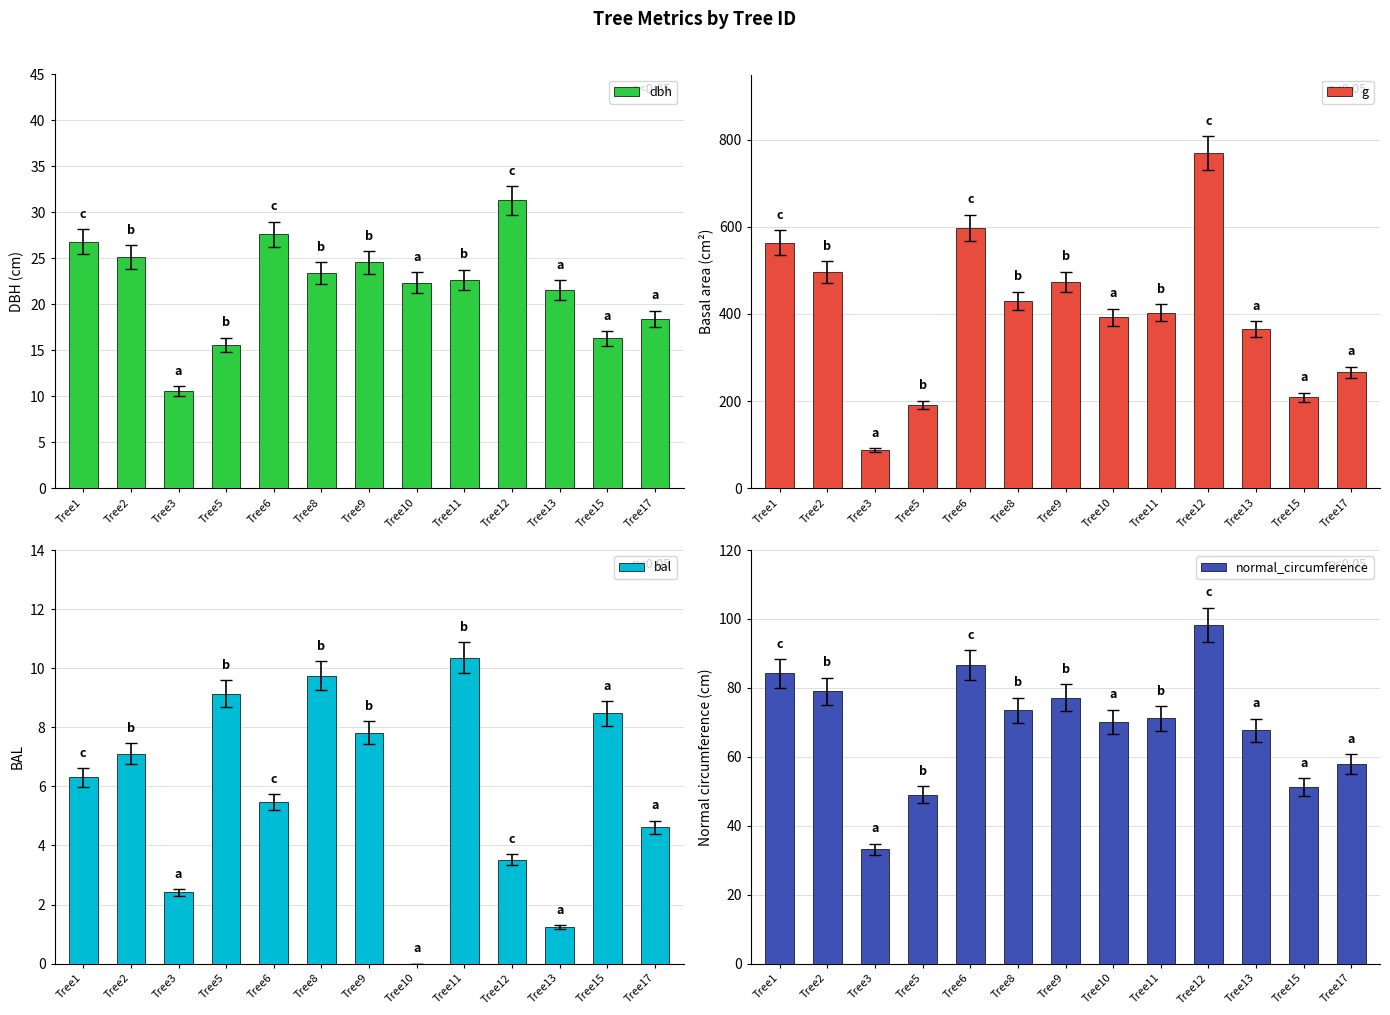

Reading right to left, extract all data points from this chart.

dbh: 18.4	16.3	21.6	31.3	22.6	22.4	24.6	23.4	27.6	15.6	10.6	25.1	26.8
g: 265.9	208.7	364.7	769.5	402.9	392.3	473.4	430.1	598.3	191.1	87.4	496.8	564.1
bal: 4.6	8.5	1.2	3.5	10.4	0.0	7.8	9.8	5.5	9.1	2.4	7.1	6.3
normal_circumference: 57.8	51.2	67.7	98.3	71.2	70.2	77.1	73.5	86.7	49.0	33.1	79.0	84.2